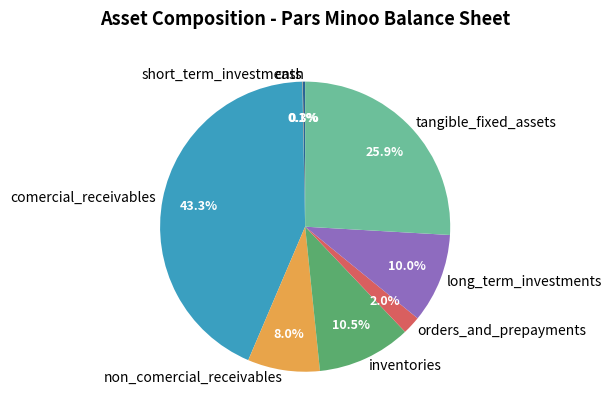

Do orders_and_prepayments and comercial_receivables together represent more than half of the pie?

No